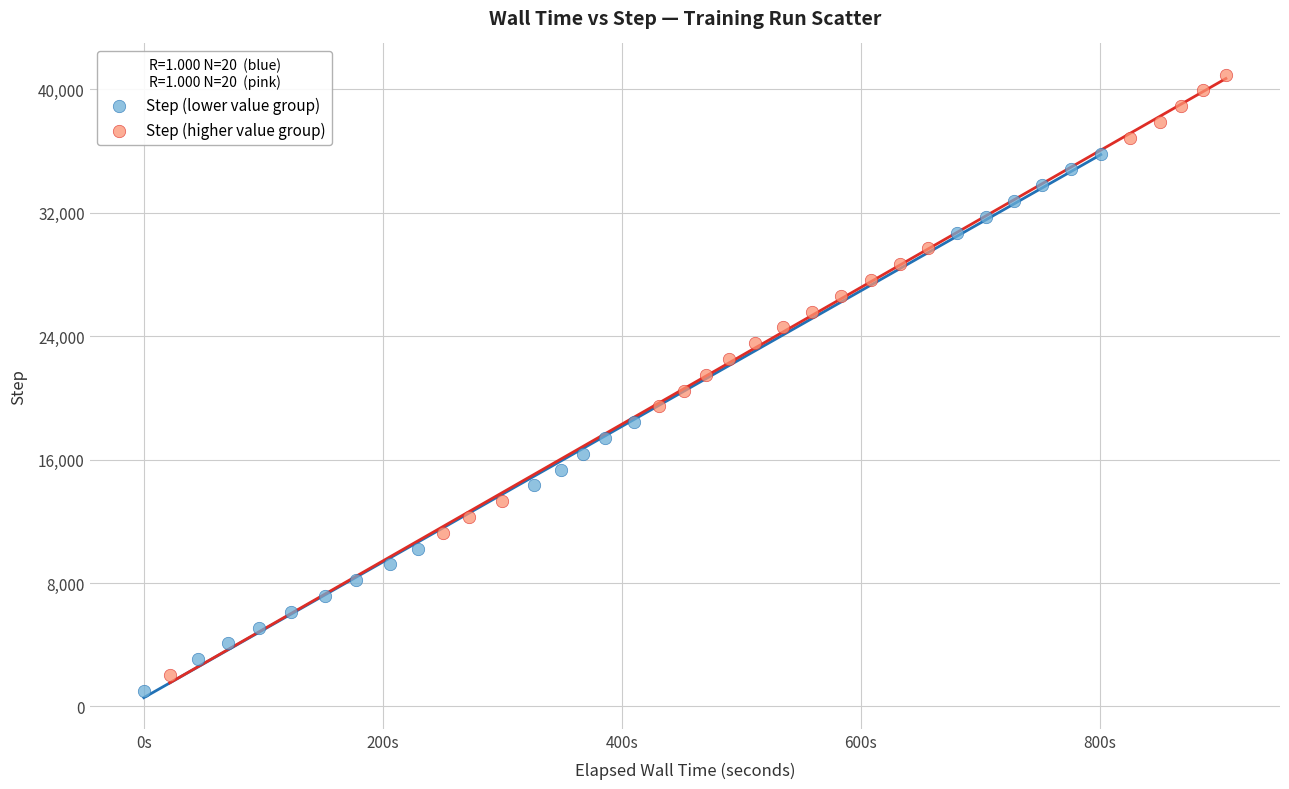

Which series contains the highest Y value?

Step (higher value group)